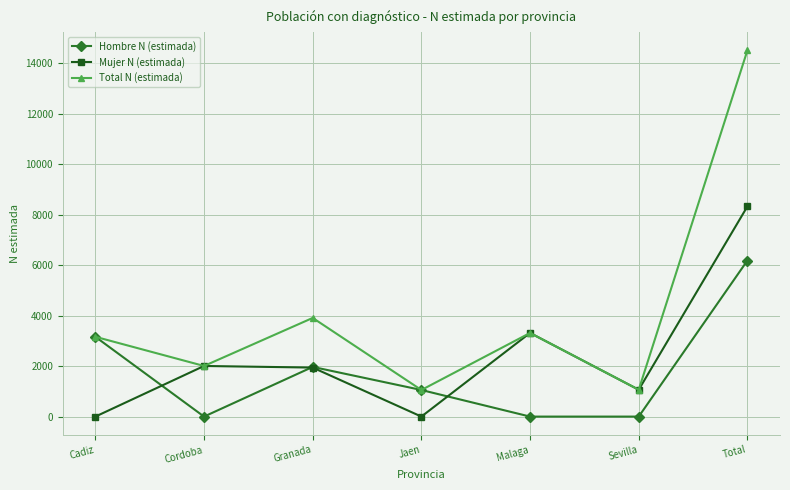

How many times do Mujer N (estimada) and Hombre N (estimada) cross each other?

3